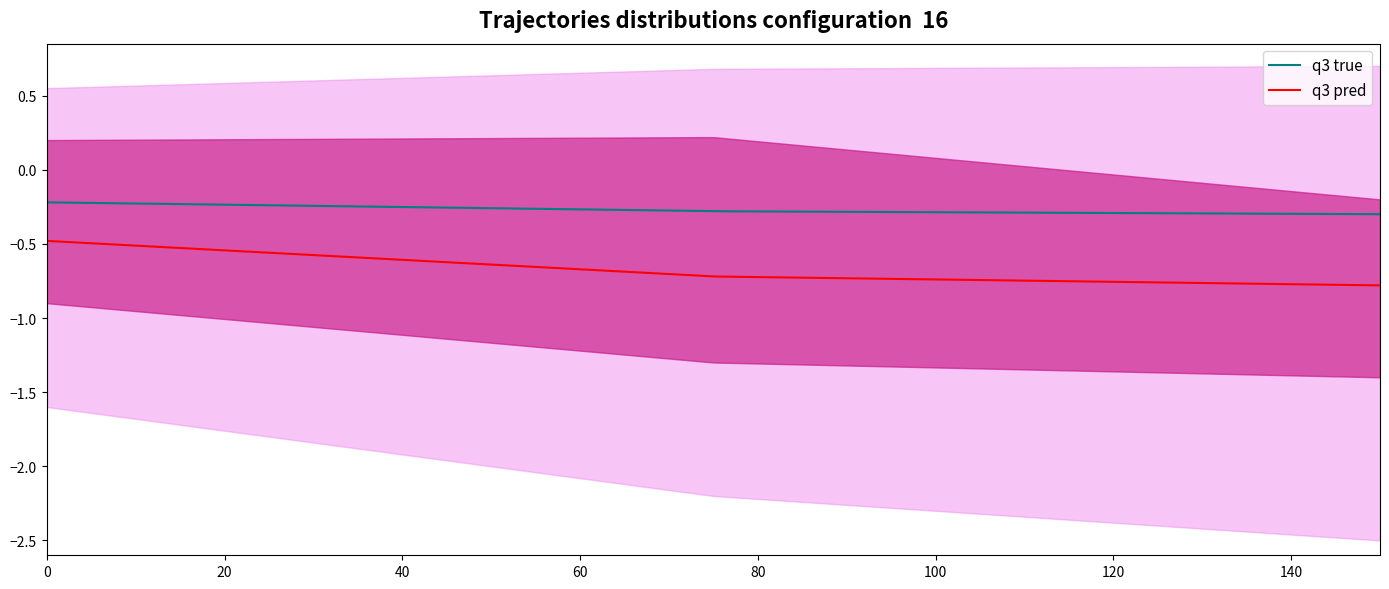

True or false: q3 true and q3 pred cross at least once.

False